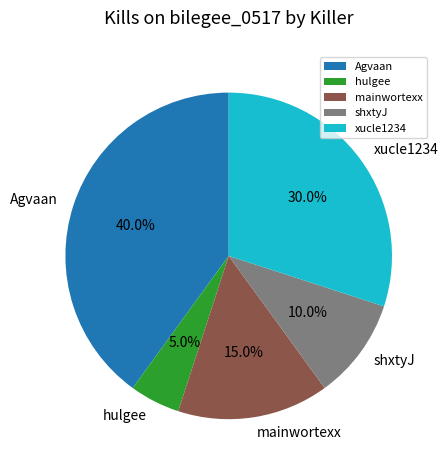

What is the total percentage of hulgee and Agvaan?

45.0%